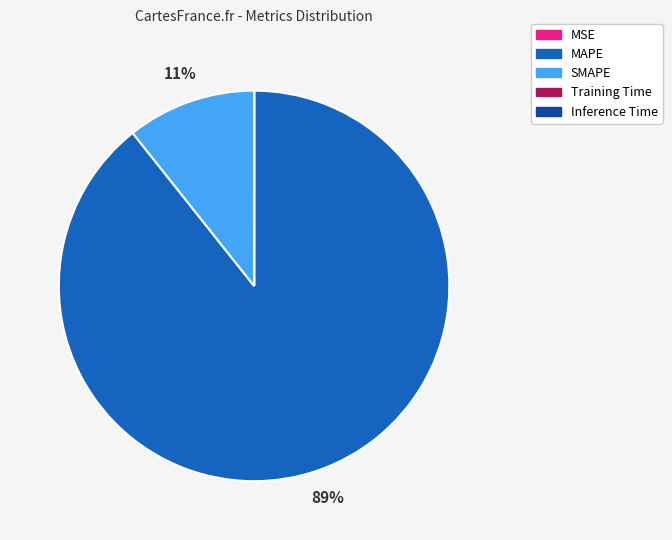

True or false: MAPE accounts for 89% of the total.

True